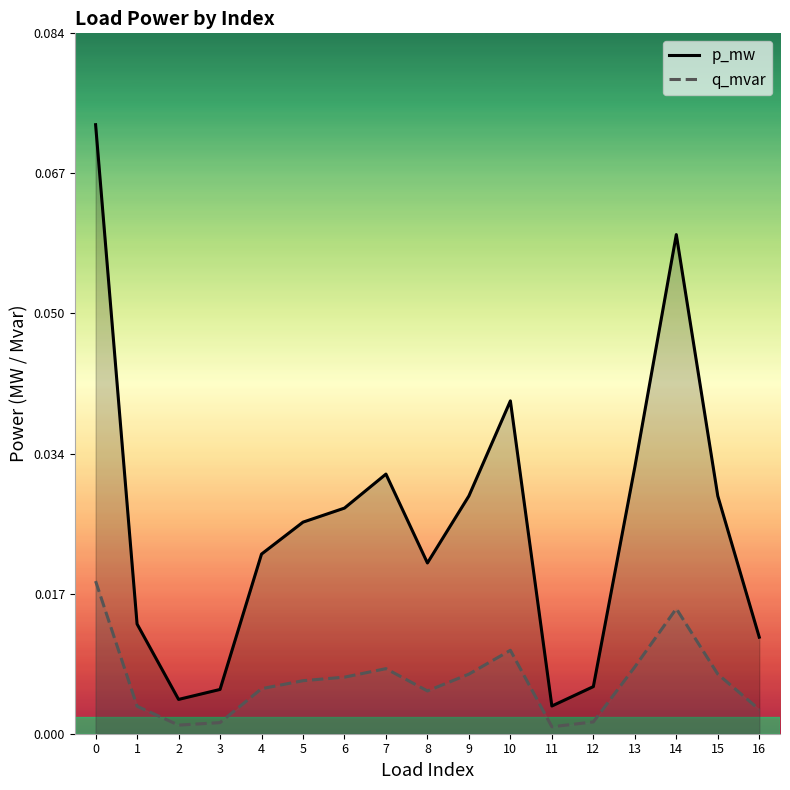

In q_mvar, how many points are lower than both neighbors (excluding endpoints)?

3